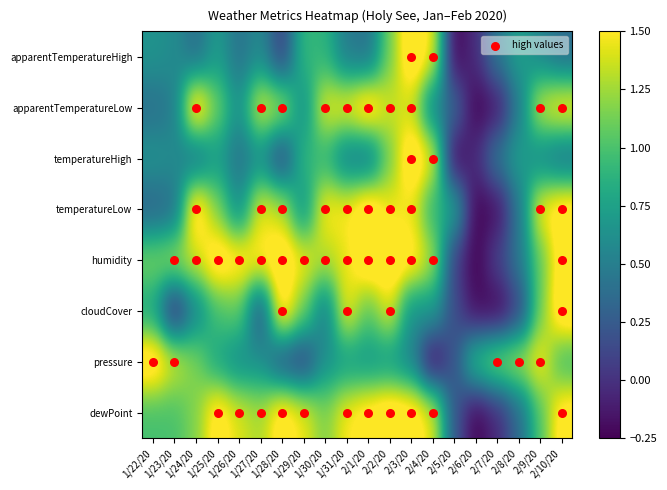

Between 1/24/20 and 1/28/20, which series saw the biggest shift?

cloudCover